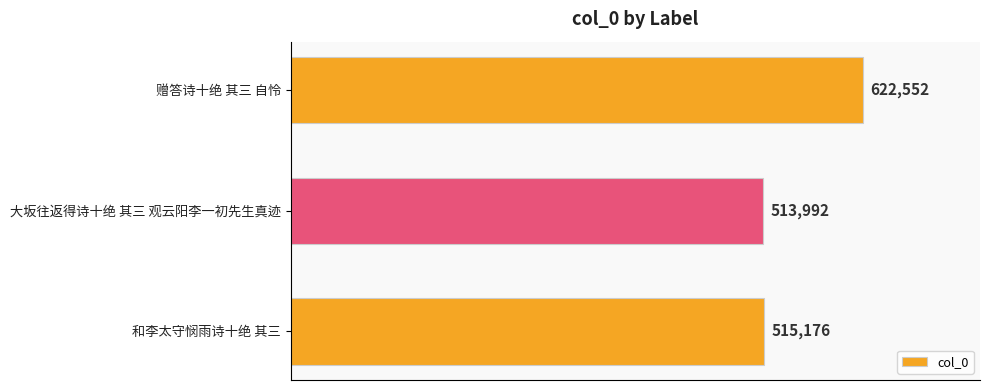

What is the difference between the values at 和李太守悯雨诗十绝 其三 and 大坂往返得诗十绝 其三 观云阳李一初先生真迹?

1184